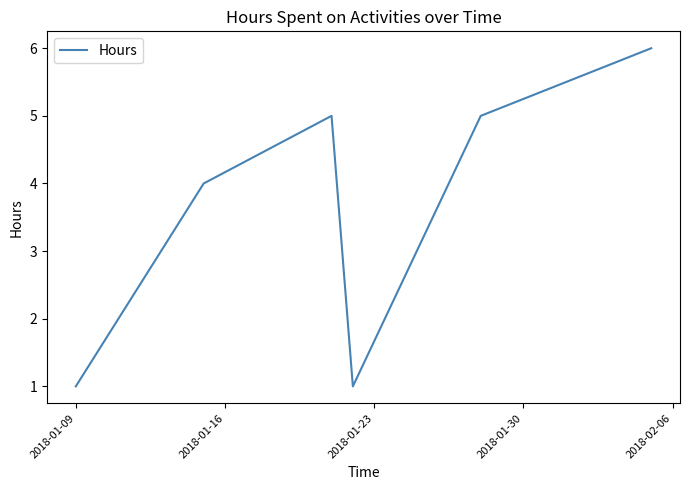

True or false: there are more than 2 points higher than both neighbors.

False